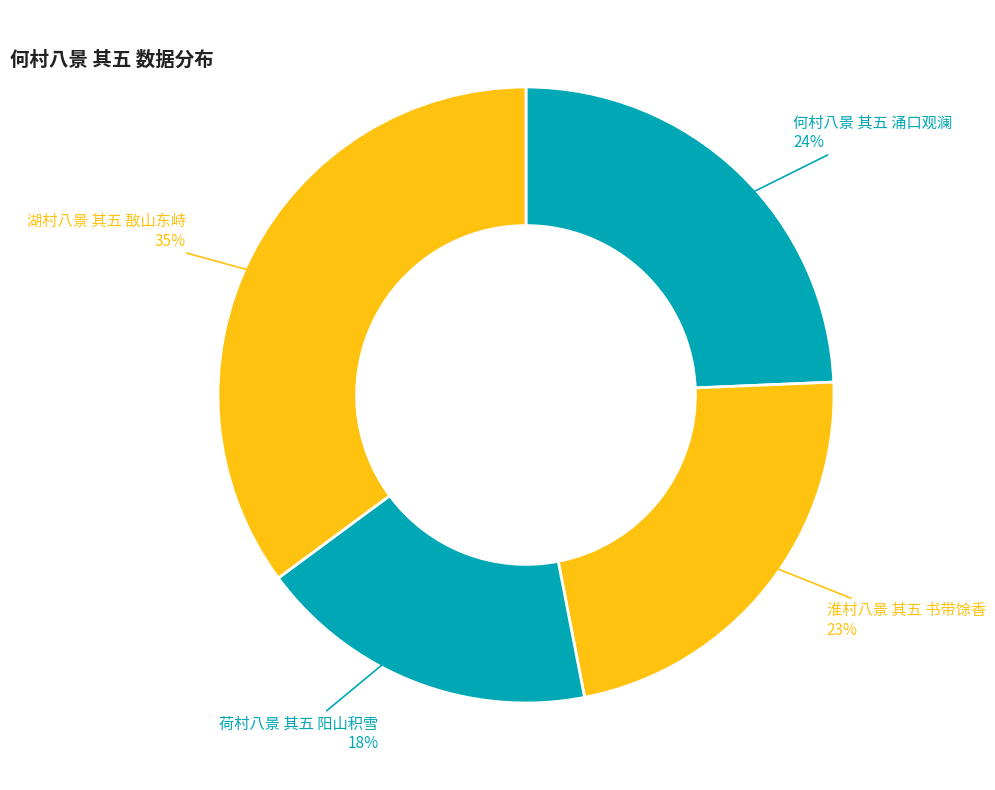

Is the sum of 荷村八景 其五 阳山积雪 and 何村八景 其五 涌口观澜 greater than half?

No